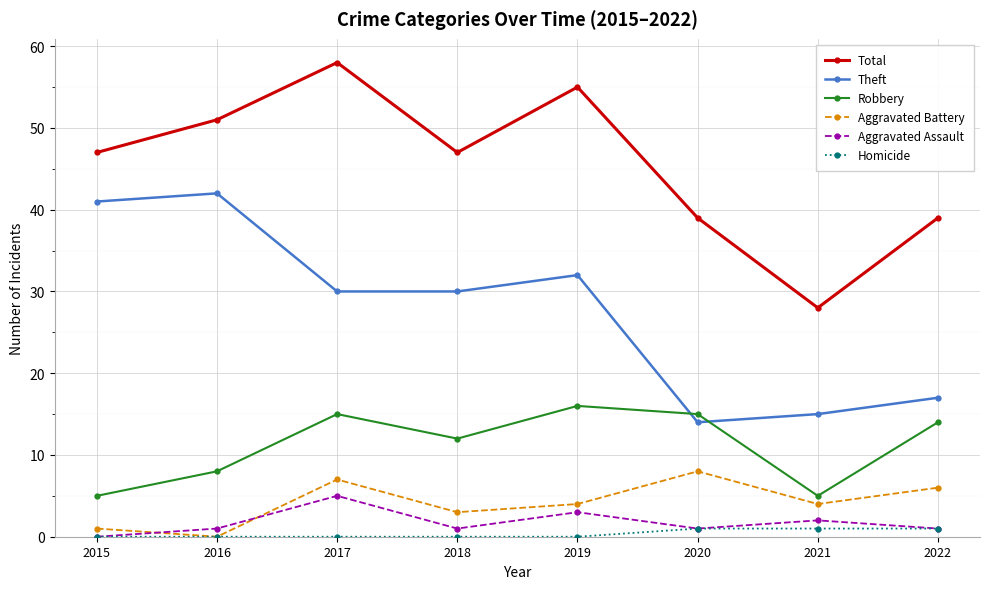

Reading left to right, list all the values displayed in this chart.

Total: 2015=47	2016=51	2017=58	2018=47	2019=55	2020=39	2021=28	2022=39
Theft: 2015=41	2016=42	2017=30	2018=30	2019=32	2020=14	2021=15	2022=17
Robbery: 2015=5	2016=8	2017=15	2018=12	2019=16	2020=15	2021=5	2022=14
Aggravated Battery: 2015=1	2016=0	2017=7	2018=3	2019=4	2020=8	2021=4	2022=6
Aggravated Assault: 2015=0	2016=1	2017=5	2018=1	2019=3	2020=1	2021=2	2022=1
Homicide: 2015=0	2016=0	2017=0	2018=0	2019=0	2020=1	2021=1	2022=1